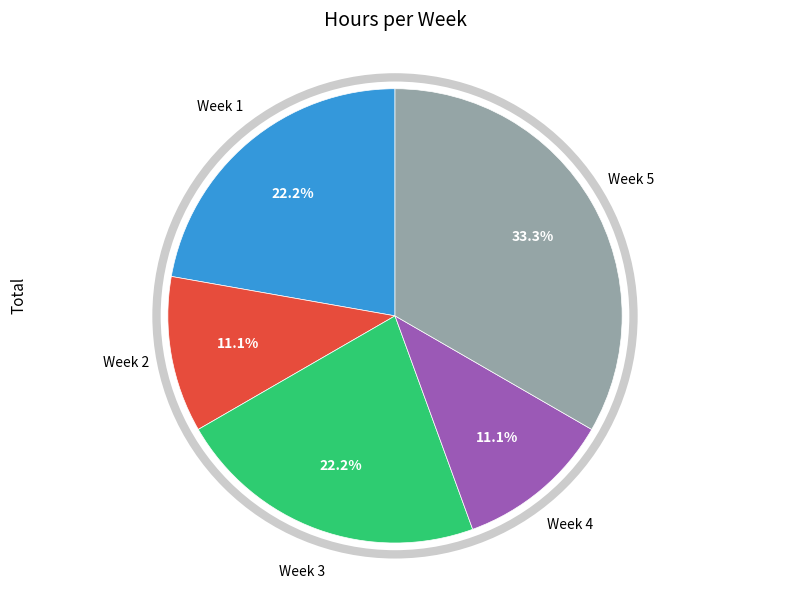

Is there a majority slice in this chart?

No